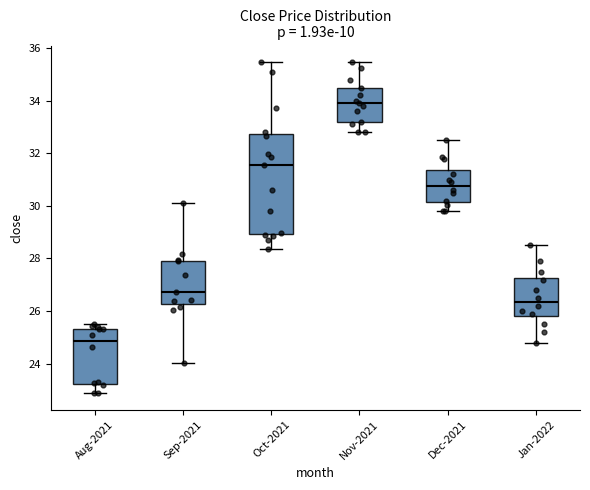

Reading left to right, read every box against the y-axis: the position of its median line, the range the box covers, and the ends of its whiskers. The values are not printed on the chart, so give them approximately, as read against the axis.

Aug-2021: median 24.8, box 23.2 to 25.4, whiskers 22.8 to 25.6
Sep-2021: median 26.8, box 26.2 to 28.0, whiskers 24.0 to 30.2
Oct-2021: median 31.6, box 29.0 to 32.8, whiskers 28.4 to 35.4
Nov-2021: median 34.0, box 33.2 to 34.6, whiskers 32.8 to 35.4
Dec-2021: median 30.8, box 30.2 to 31.4, whiskers 29.8 to 32.6
Jan-2022: median 26.4, box 25.8 to 27.2, whiskers 24.8 to 28.6